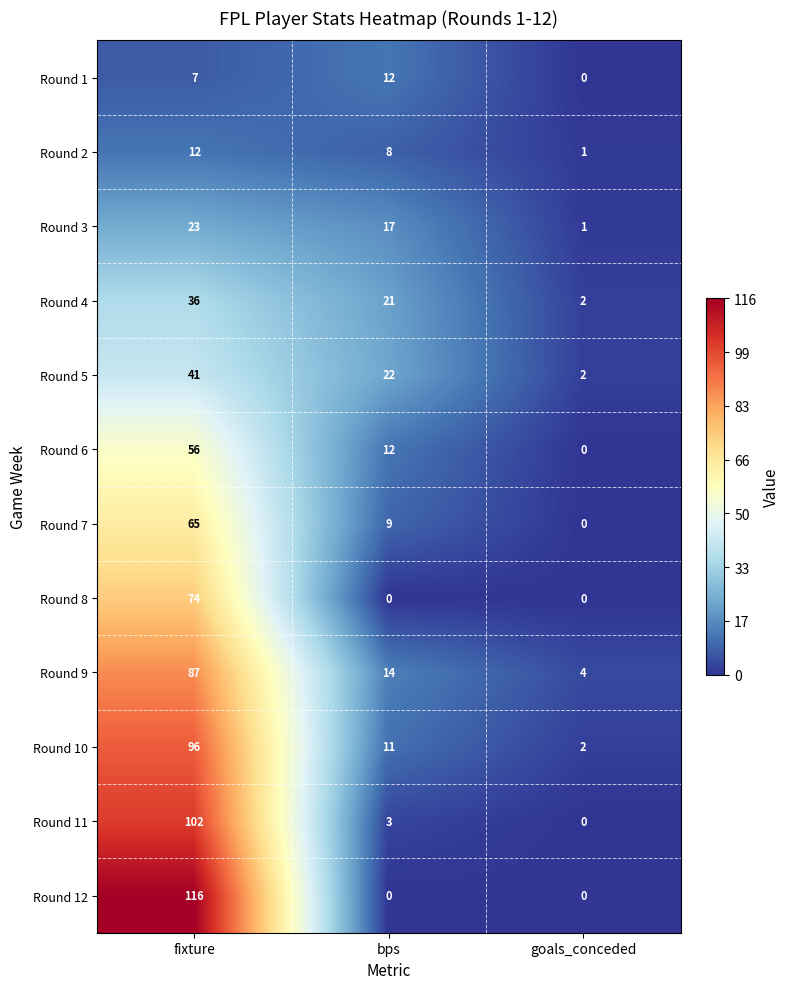

Is it true that Round 3 equals 17 at bps?

True